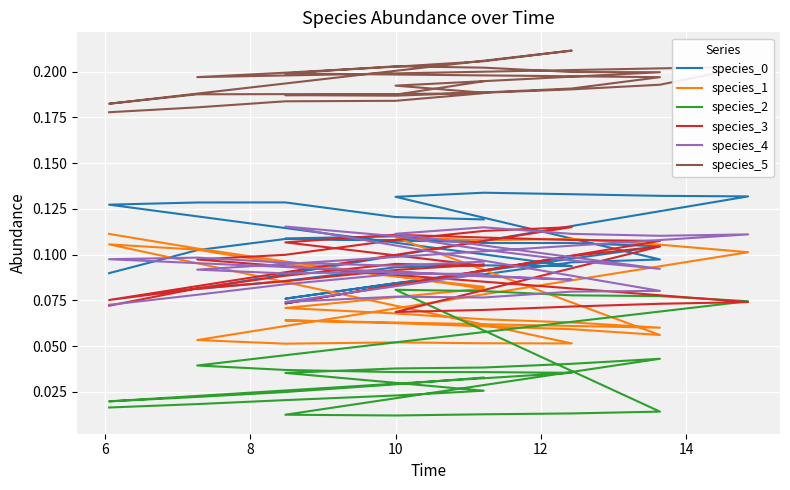

At which category does species_0 reach its first local valley?

12